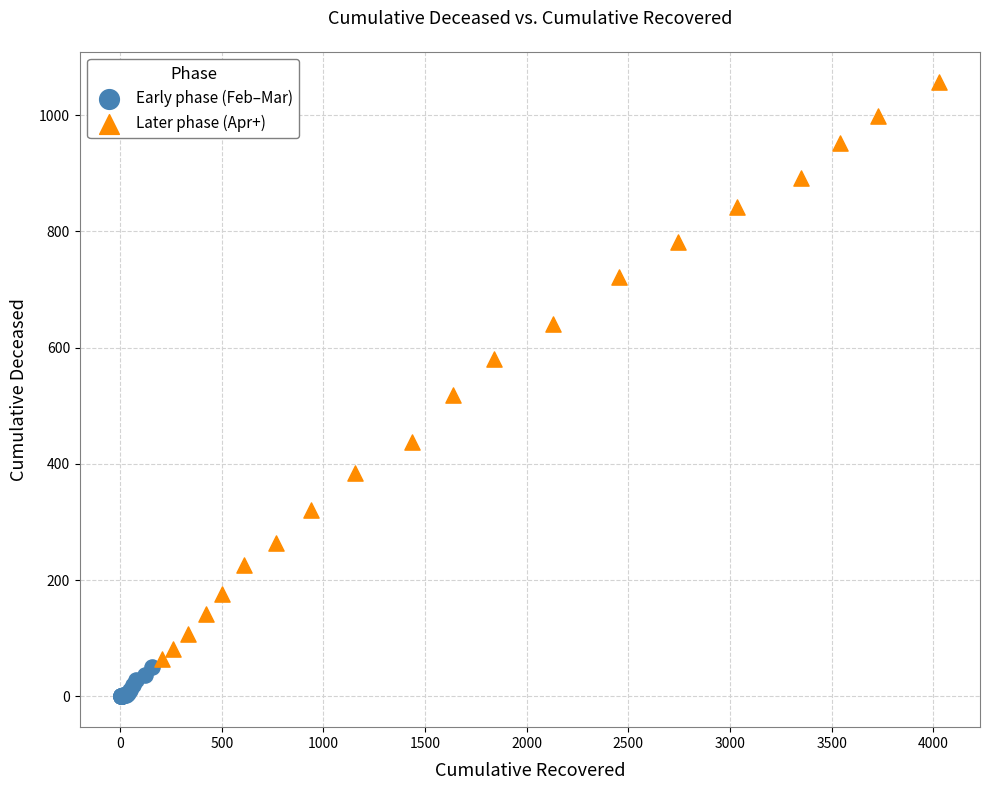

Which series reaches the minimum Y coordinate?

Early phase (Feb–Mar)